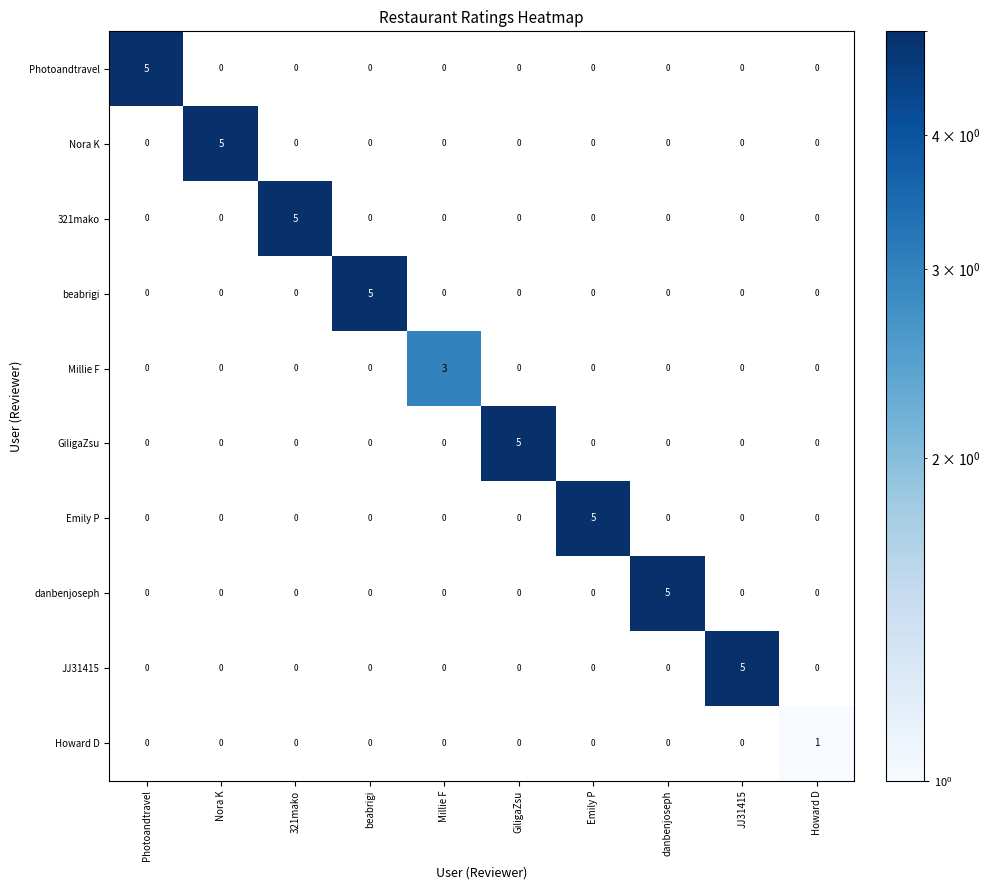

What is the total value across all series at 321mako?

5